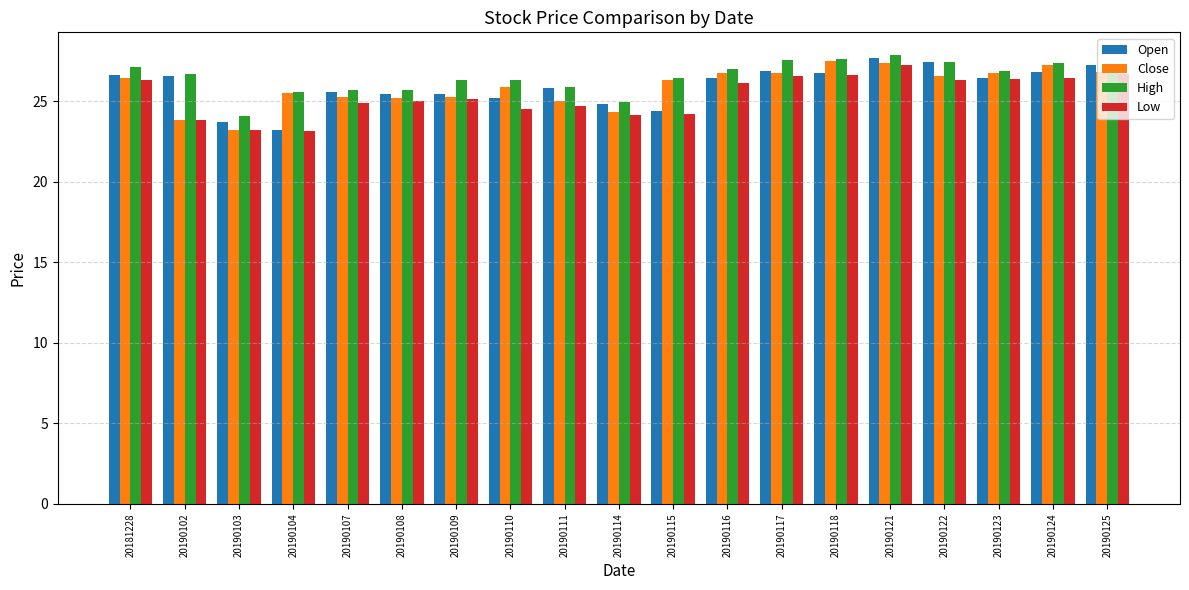

Is the value of Open at 20190117 greater than the value of Close at 20190108?

Yes